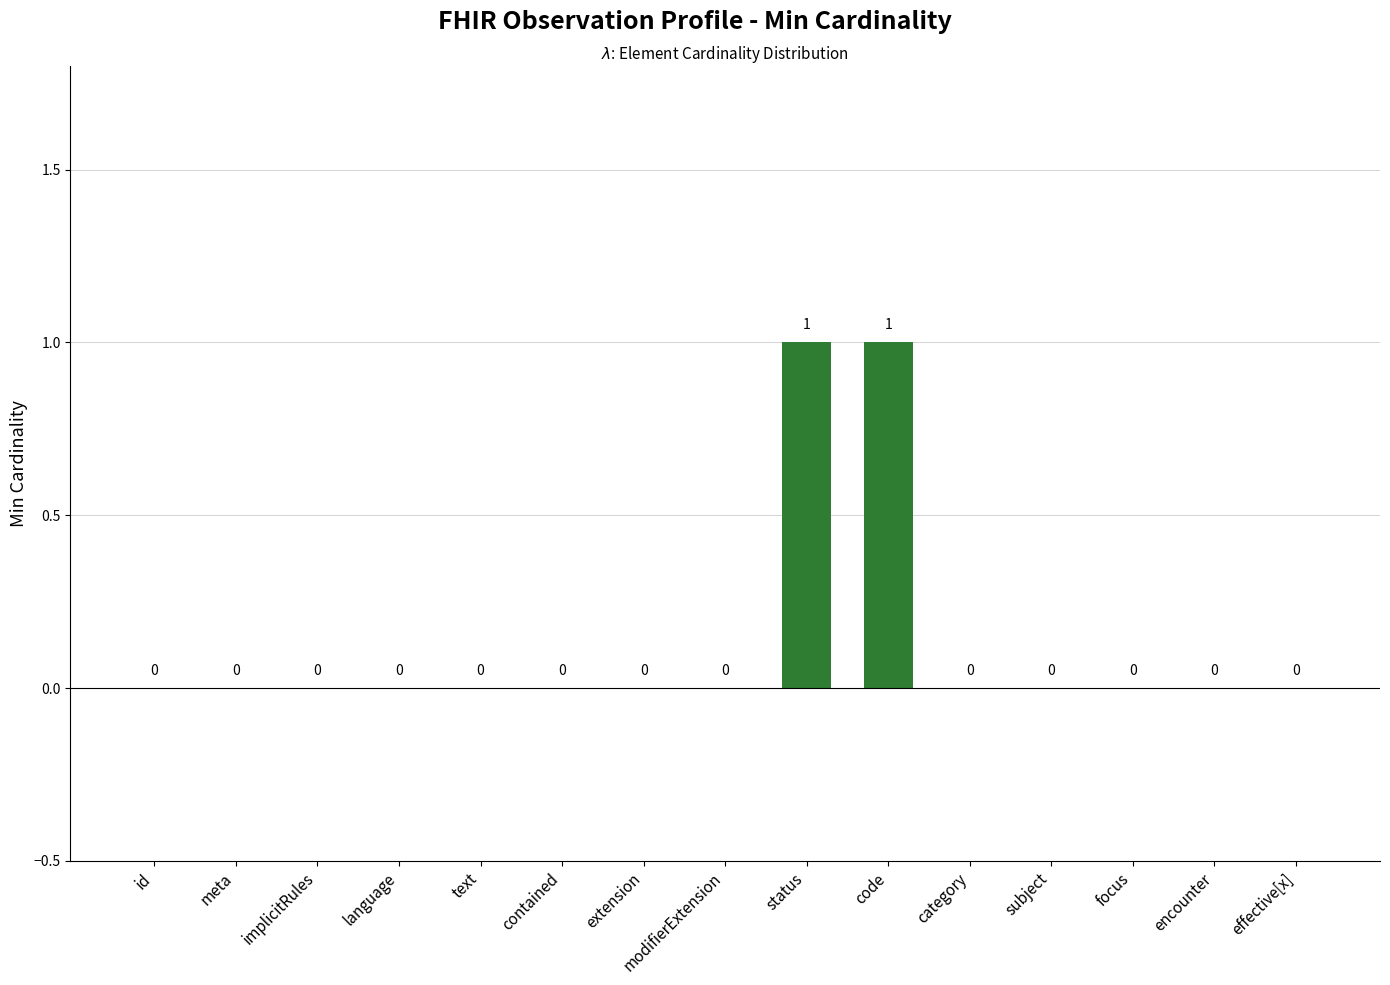

Reading right to left, list all the values displayed in this chart.

0	0	0	0	0	1	1	0	0	0	0	0	0	0	0